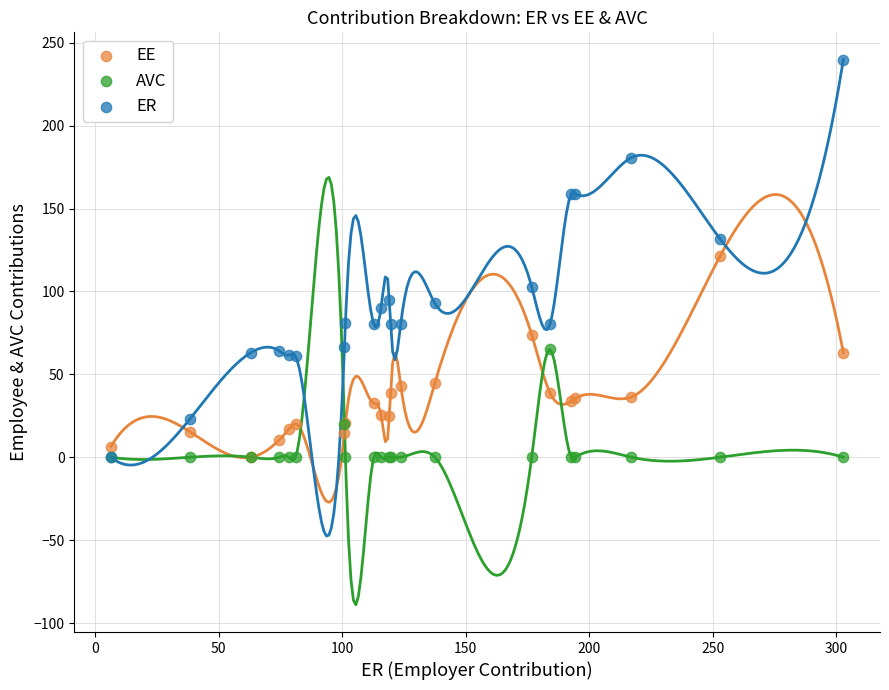

Which series contains the highest Y value?

ER